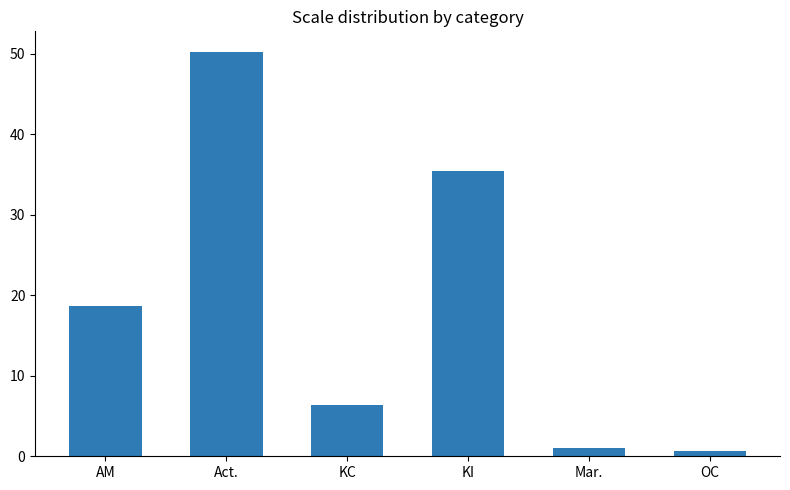

True or false: the data shows 50.3 at Act..

True